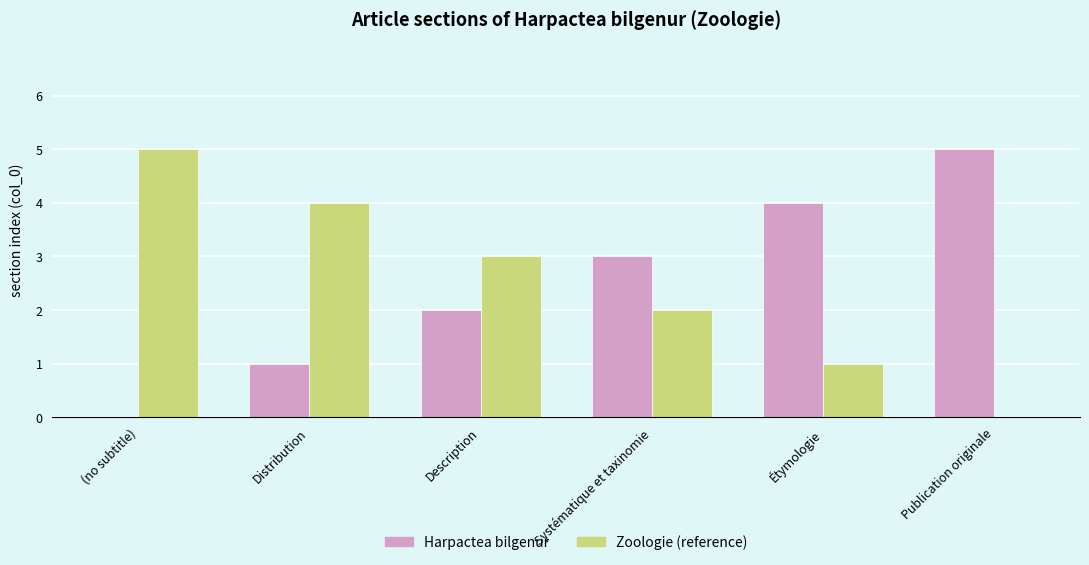

What is the sum of the Harpactea bilgenur values at Publication originale and (no subtitle)?

5